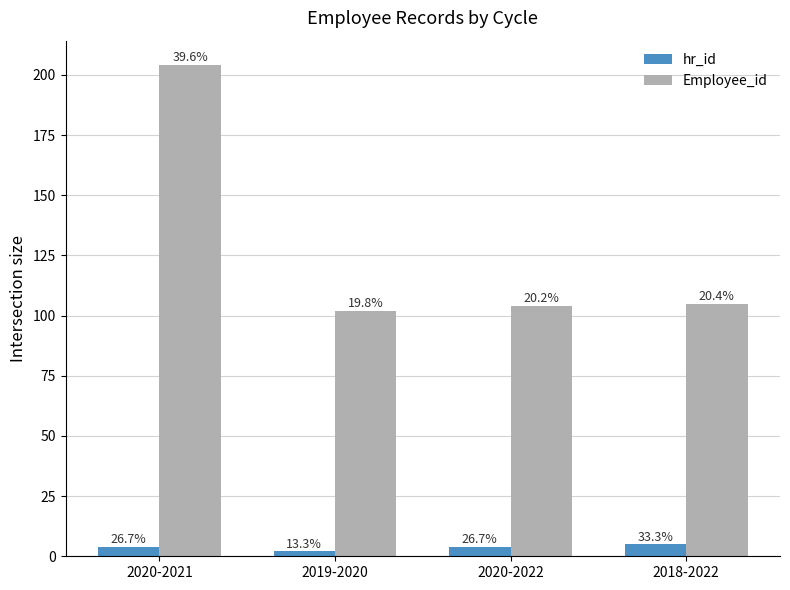

What is the highest value of the hr_id series?

5